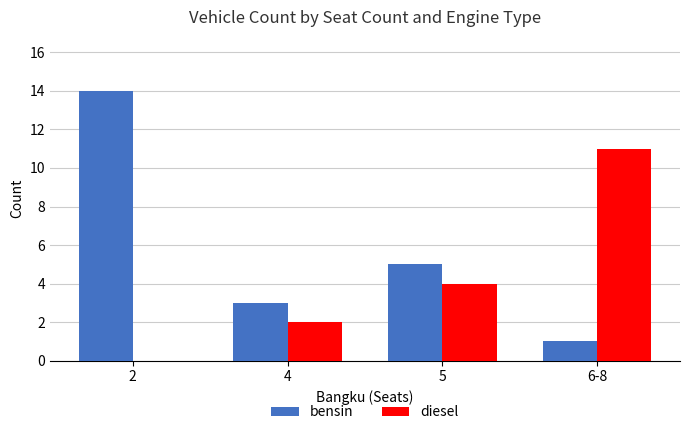

At which label does diesel reach its peak?

6-8